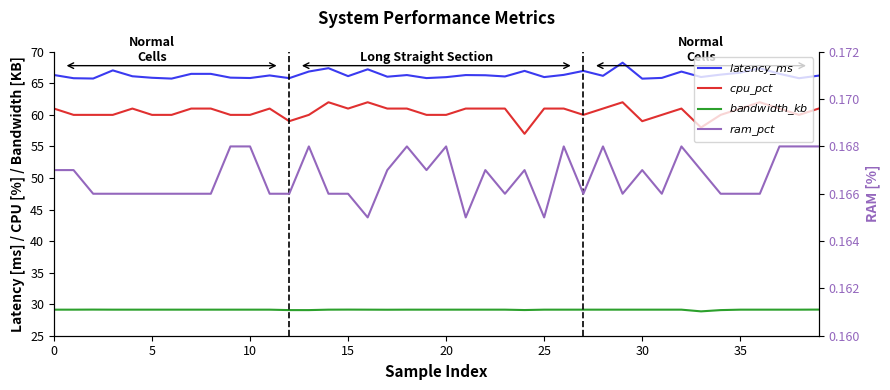

Which series has the widest spread of values?

$cpu\_pct$